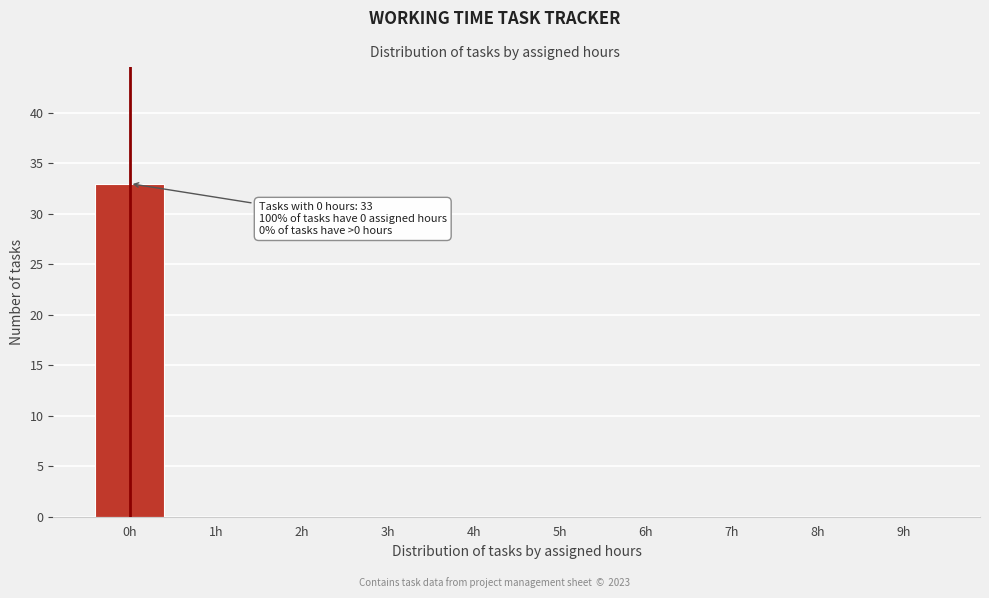

Reading left to right, list all the values displayed in this chart.

0h=33	1h=0	2h=0	3h=0	4h=0	5h=0	6h=0	7h=0	8h=0	9h=0